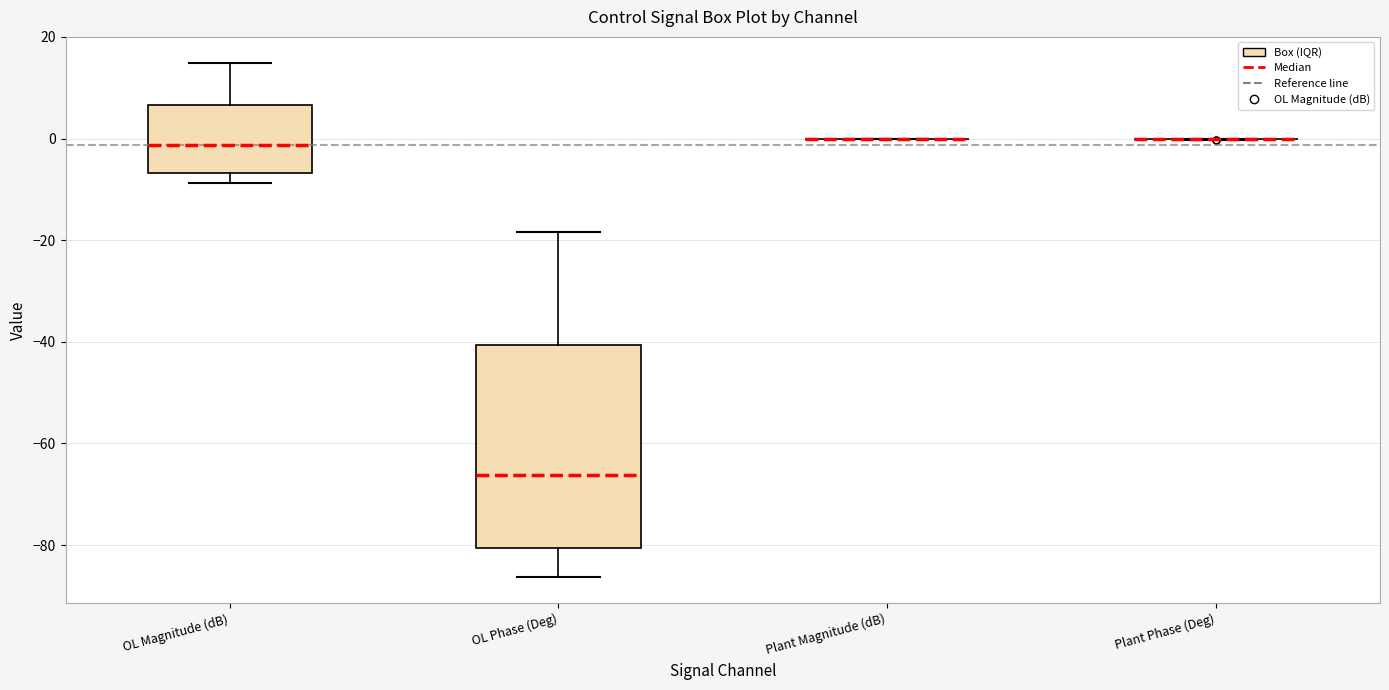

Reading left to right, read every box against the y-axis: the position of its median line, the range the box covers, and the ends of its whiskers. The values are not printed on the chart, so give them approximately, as read against the axis.

OL Magnitude (dB): median -2, box -6 to 6, whiskers -8 to 14
OL Phase (Deg): median -66, box -80 to -40, whiskers -86 to -18
Plant Magnitude (dB): box collapsed to a line at 0, whiskers 0 to 0
Plant Phase (Deg): box collapsed to a line at 0, whiskers 0 to 0